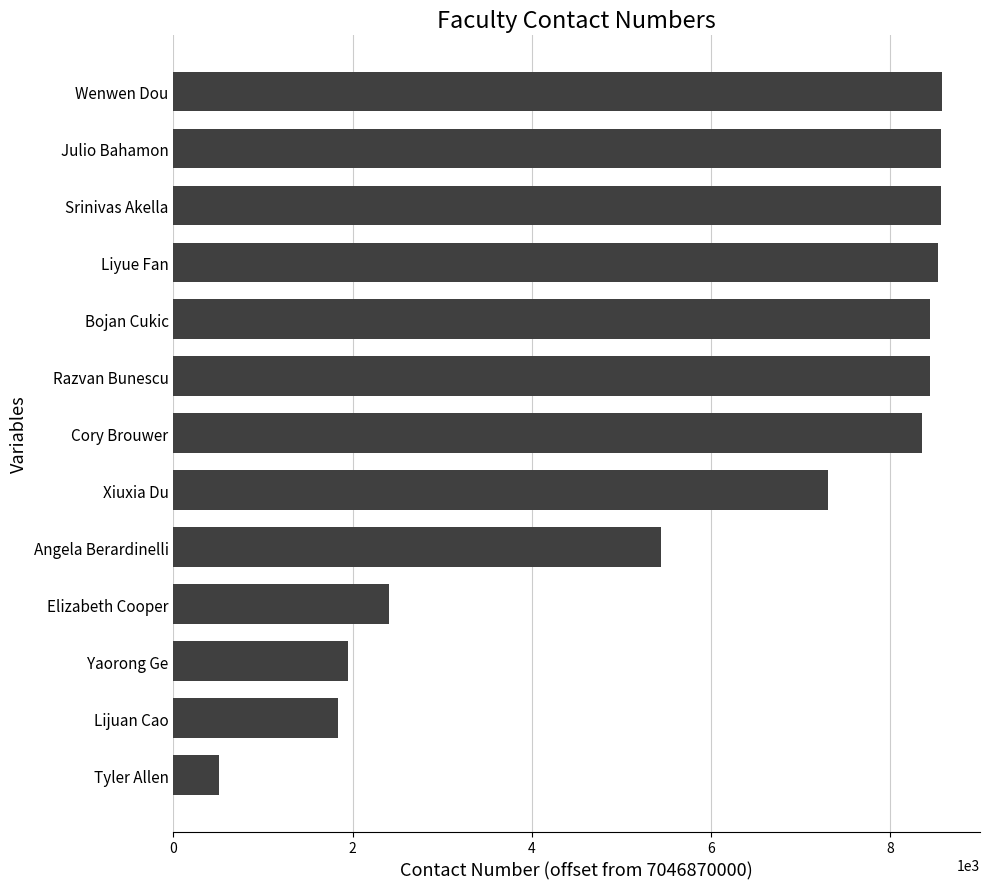

Between Xiuxia Du and Julio Bahamon, which is larger?

Julio Bahamon